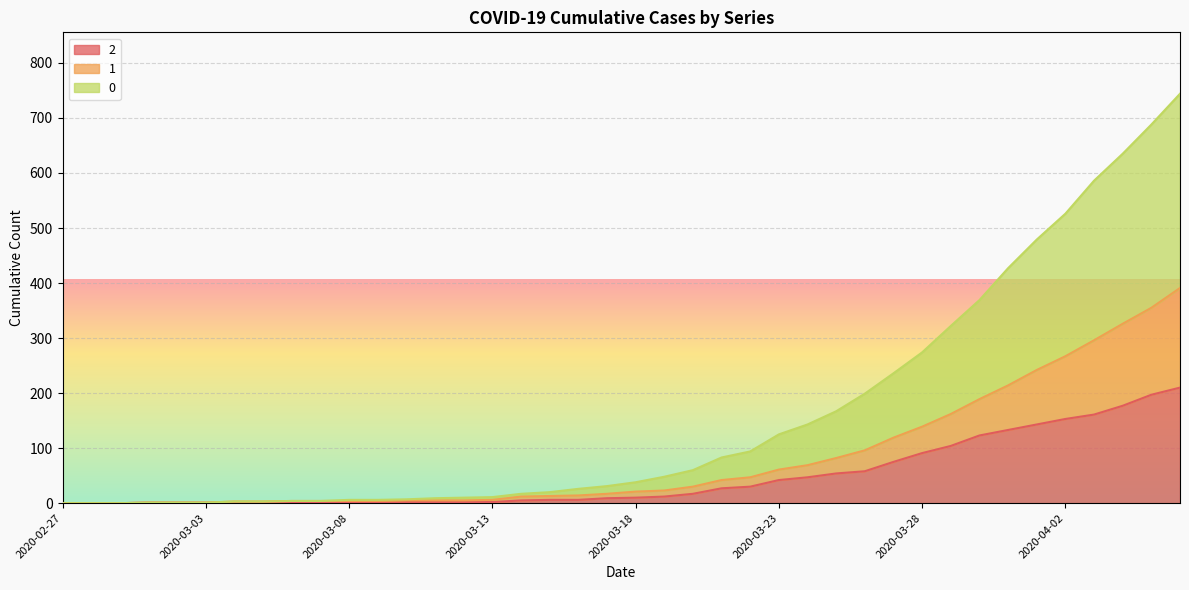

How many data points in 2 are less than 10?

20